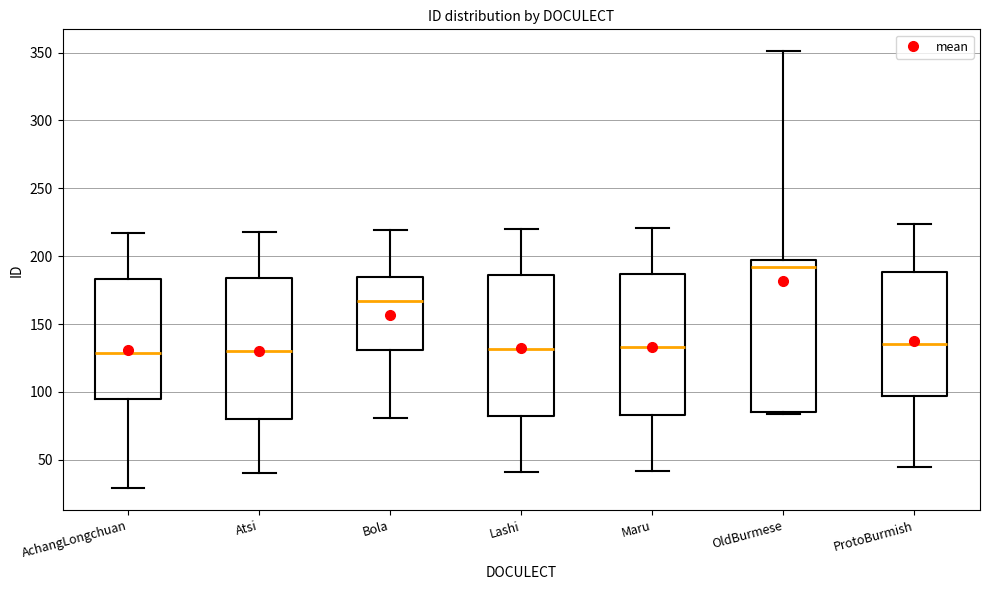

Reading left to right, transcribe this box plot: for each box, give where its median line is, the range the box spans, and where its two whiskers end, as read against the y-axis. The values are not printed on the chart, so give them approximately, as read against the axis.

AchangLongchuan: median 130, box 95 to 185, whiskers 30 to 215
Atsi: median 130, box 80 to 185, whiskers 40 to 220
Bola: median 165, box 130 to 185, whiskers 80 to 220
Lashi: median 130, box 80 to 185, whiskers 40 to 220
Maru: median 135, box 85 to 185, whiskers 40 to 220
OldBurmese: median 190, box 85 to 195, whiskers 85 to 350
ProtoBurmish: median 135, box 95 to 190, whiskers 45 to 225